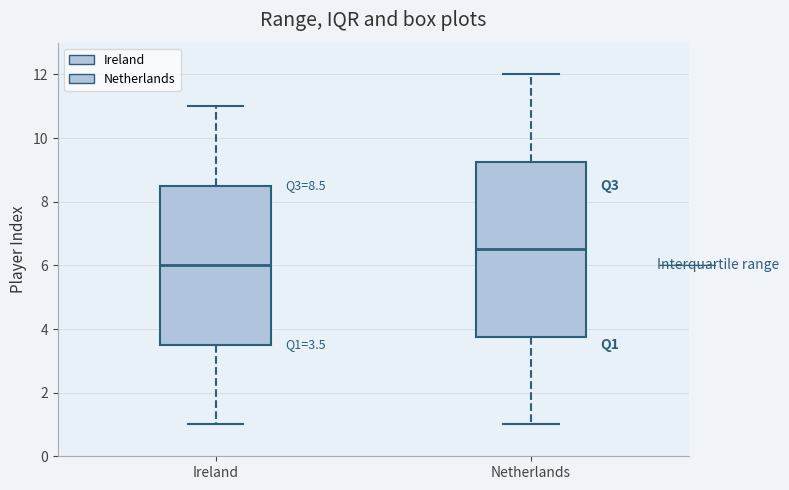

Which box's median line is the lowest?

Ireland